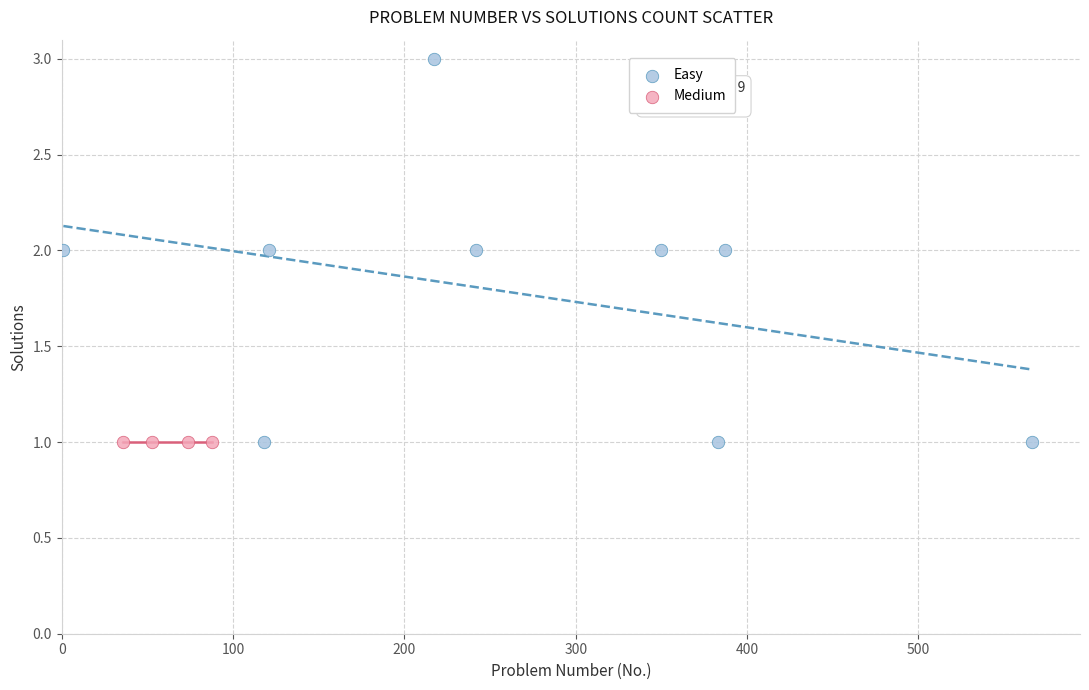

Which series reaches the maximum Y coordinate?

Easy